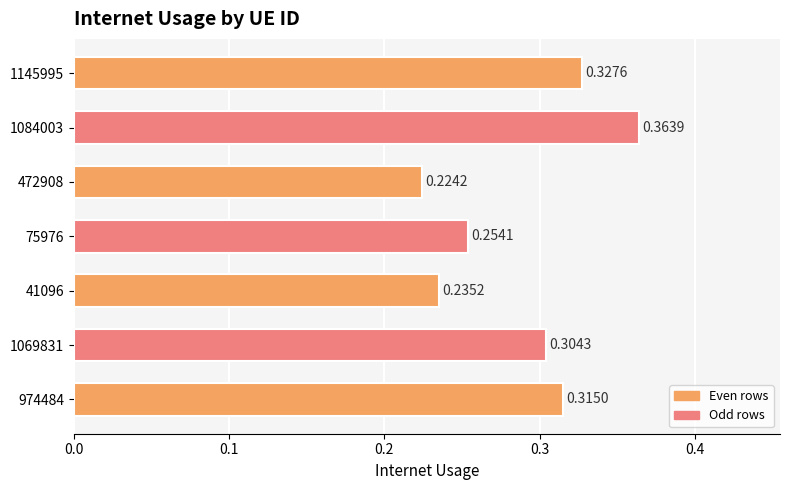

Which category has the lowest value across all series?

472908